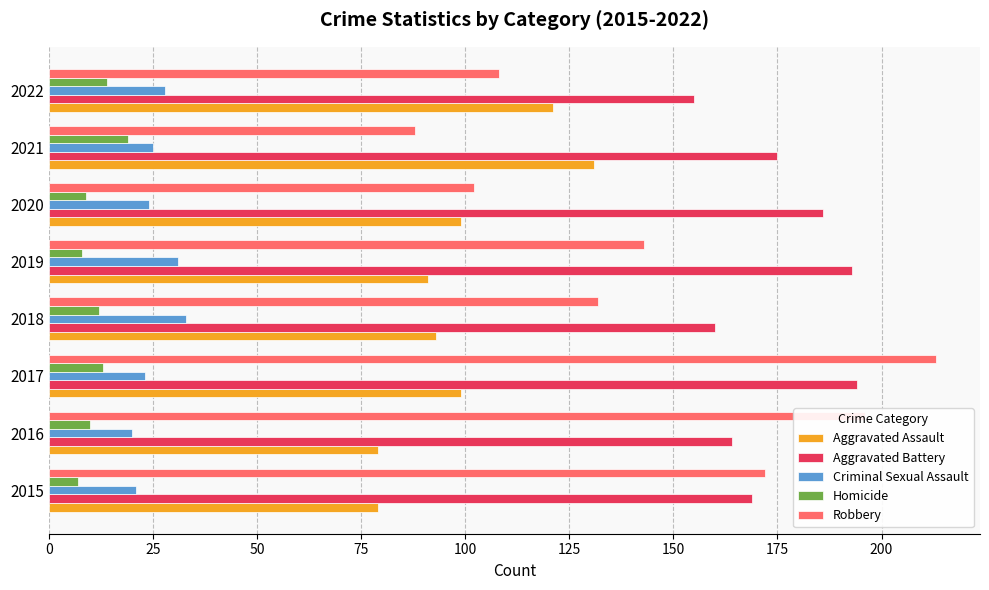

Rank the series at 2016 from lowest to highest value.

Homicide, Criminal Sexual Assault, Aggravated Assault, Aggravated Battery, Robbery